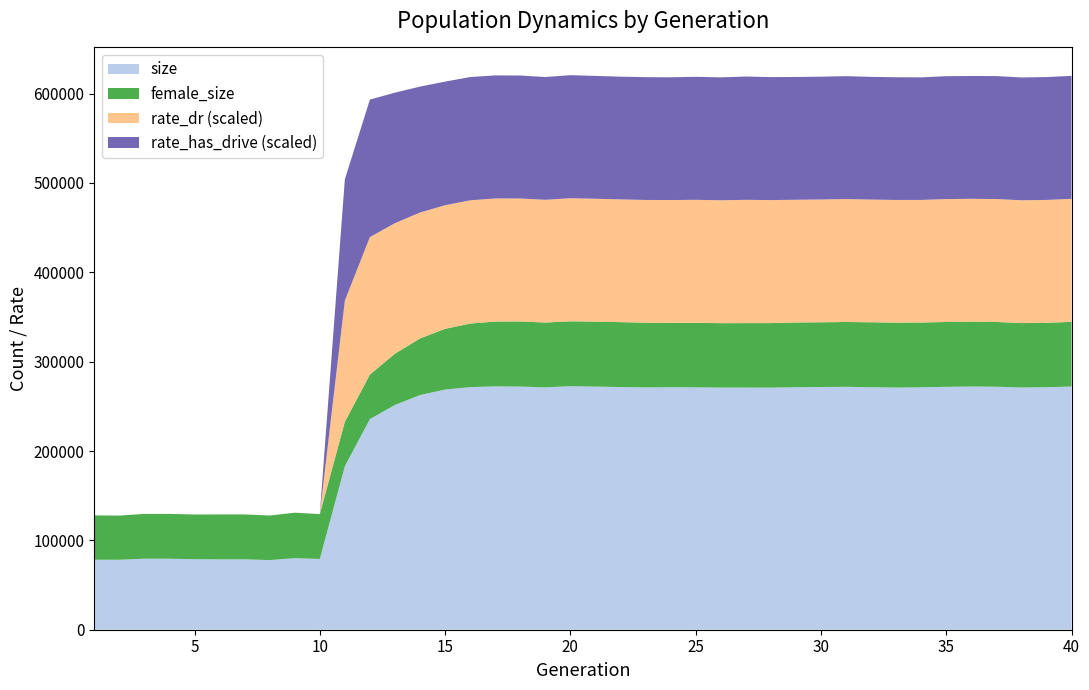

Reading left to right, what are all the values shown in this chart?

size: 78362.0	78304.0	79526.0	79461.0	78905.0	78807.0	78815.0	77949.0	80090.0	79201.0	183025.0	235775.0	251604.0	262653.0	268790.0	271533.0	272366.0	272154.0	271321.0	272560.0	272118.0	271665.0	271269.0	271398.0	271342.0	271049.0	271038.0	270990.0	271422.0	271677.0	271902.0	271436.0	271059.0	271345.0	271882.0	272225.0	271971.0	271130.0	271460.0	272177.0
female_size: 49619.0	49412.0	50116.0	50178.0	50072.0	50235.0	50224.0	49876.0	50897.0	50233.0	49639.0	49832.0	57361.0	63354.0	67971.0	71091.0	72593.0	72857.0	72472.0	72628.0	72712.0	72602.0	72307.0	72116.0	72150.0	72028.0	72118.0	72186.0	72427.0	72420.0	72511.0	72676.0	72630.0	72497.0	72528.0	72642.0	72472.0	72070.0	71999.0	72384.0
rate_dr: 0.0	0.0	0.0	0.0	0.0	0.0	0.0	0.0	0.0	0.0	0.5	0.6	0.5	0.5	0.5	0.5	0.5	0.5	0.5	0.5	0.5	0.5	0.5	0.5	0.5	0.5	0.5	0.5	0.5	0.5	0.5	0.5	0.5	0.5	0.5	0.5	0.5	0.5	0.5	0.5
rate_has_drive: 0.0	0.0	0.0	0.0	0.0	0.0	0.0	0.0	0.0	0.0	0.5	0.6	0.5	0.5	0.5	0.5	0.5	0.5	0.5	0.5	0.5	0.5	0.5	0.5	0.5	0.5	0.5	0.5	0.5	0.5	0.5	0.5	0.5	0.5	0.5	0.5	0.5	0.5	0.5	0.5